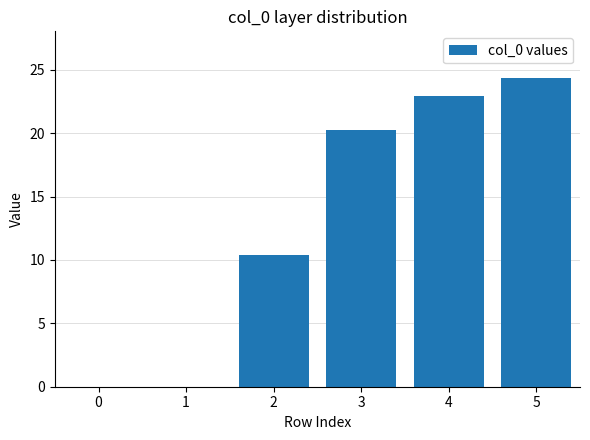

Is it true that the value at 0 is 0.0?

True